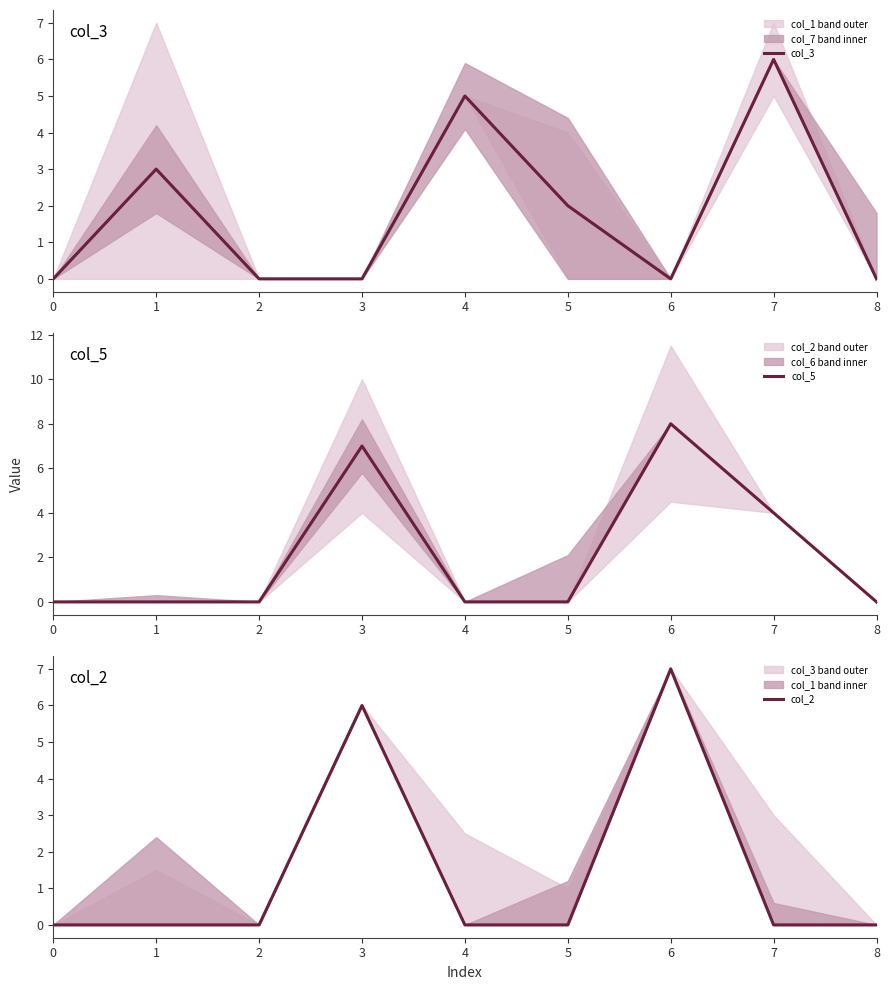

Does the chart have visible grid lines?

No